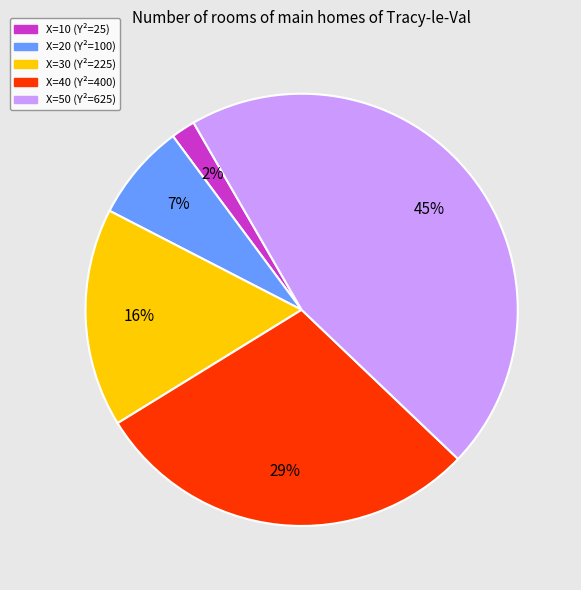

How many slices are in this pie chart?

5